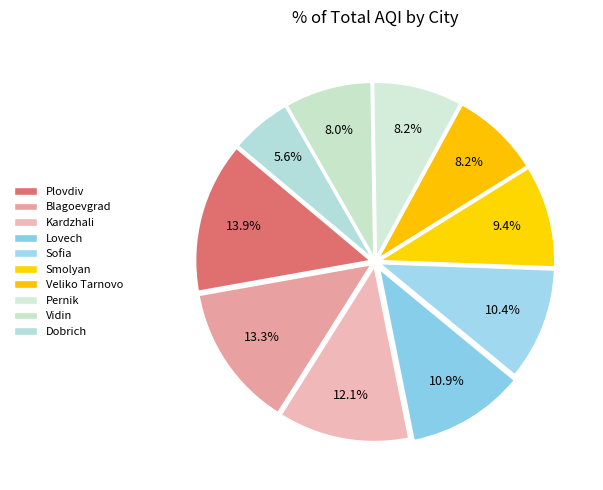

To the nearest percent, what percentage of the pie is Blagoevgrad?

13%